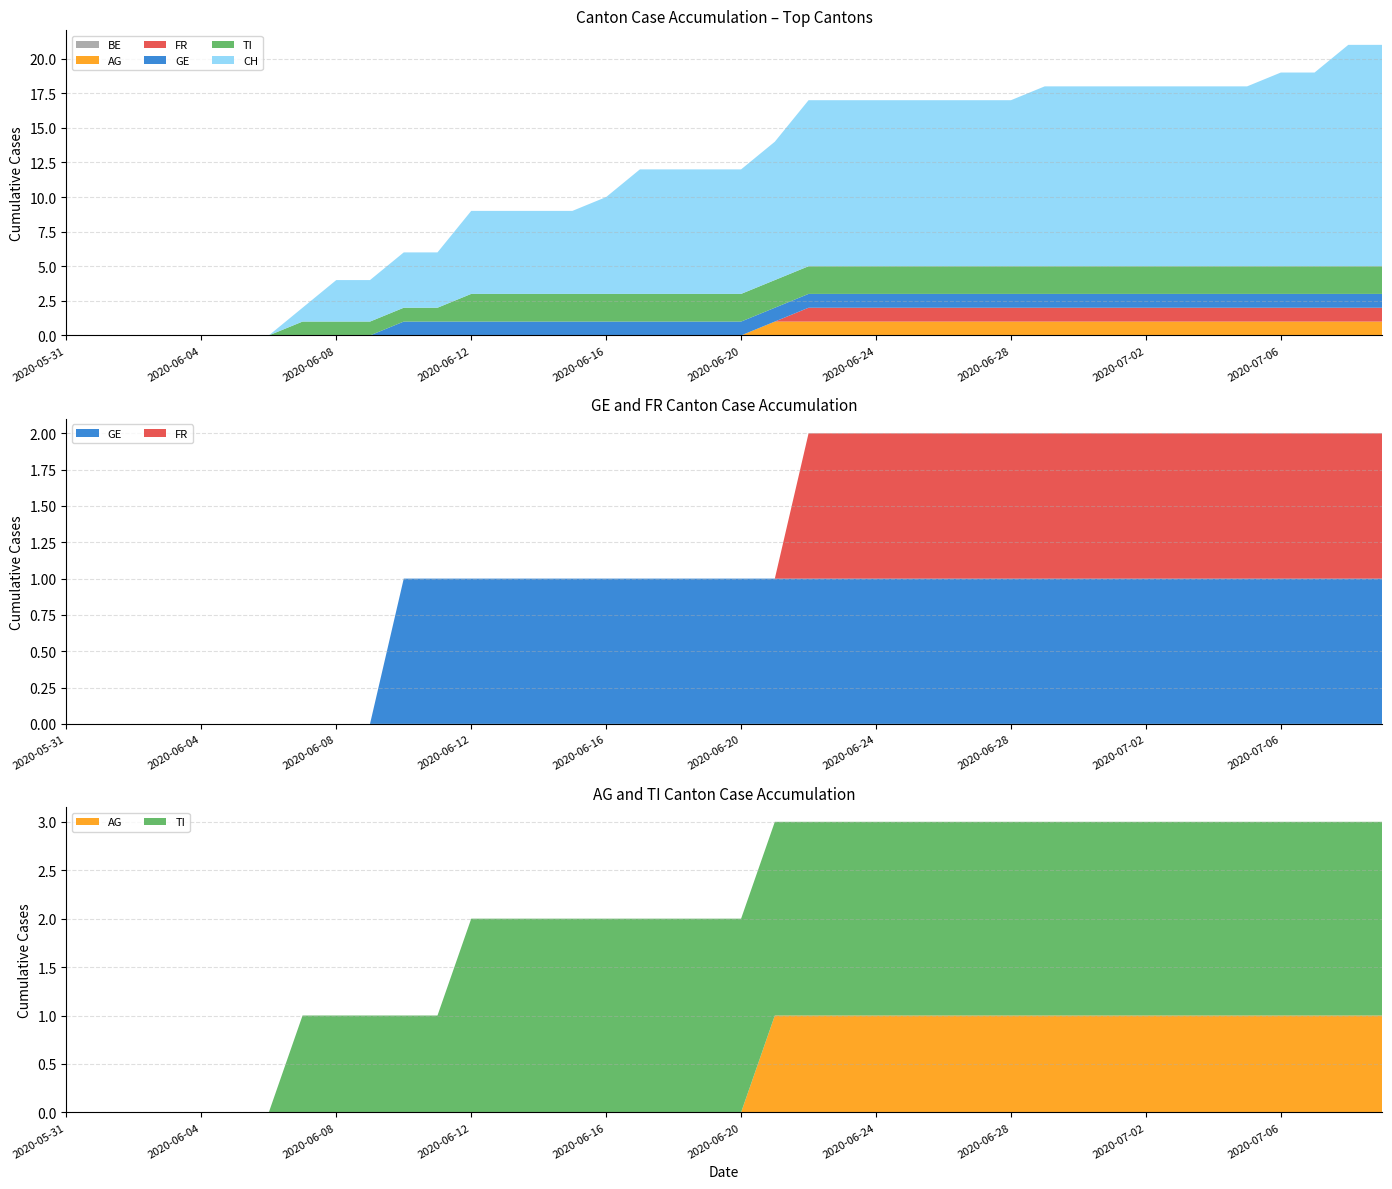

Reading left to right, list all the values displayed in this chart.

CH: 0	0	0	0	0	0	0	1	3	3	4	4	6	6	6	6	7	9	9	9	9	10	12	12	12	12	12	12	12	13	13	13	13	13	13	13	14	14	16	16
GE: 0	0	0	0	0	0	0	0	0	0	1	1	1	1	1	1	1	1	1	1	1	1	1	1	1	1	1	1	1	1	1	1	1	1	1	1	1	1	1	1
FR: 0	0	0	0	0	0	0	0	0	0	0	0	0	0	0	0	0	0	0	0	0	0	1	1	1	1	1	1	1	1	1	1	1	1	1	1	1	1	1	1
BE: 0	0	0	0	0	0	0	0	0	0	0	0	0	0	0	0	0	0	0	0	0	0	0	0	0	0	0	0	0	0	0	0	0	0	0	0	0	0	0	0
AG: 0	0	0	0	0	0	0	0	0	0	0	0	0	0	0	0	0	0	0	0	0	1	1	1	1	1	1	1	1	1	1	1	1	1	1	1	1	1	1	1
TI: 0	0	0	0	0	0	0	1	1	1	1	1	2	2	2	2	2	2	2	2	2	2	2	2	2	2	2	2	2	2	2	2	2	2	2	2	2	2	2	2